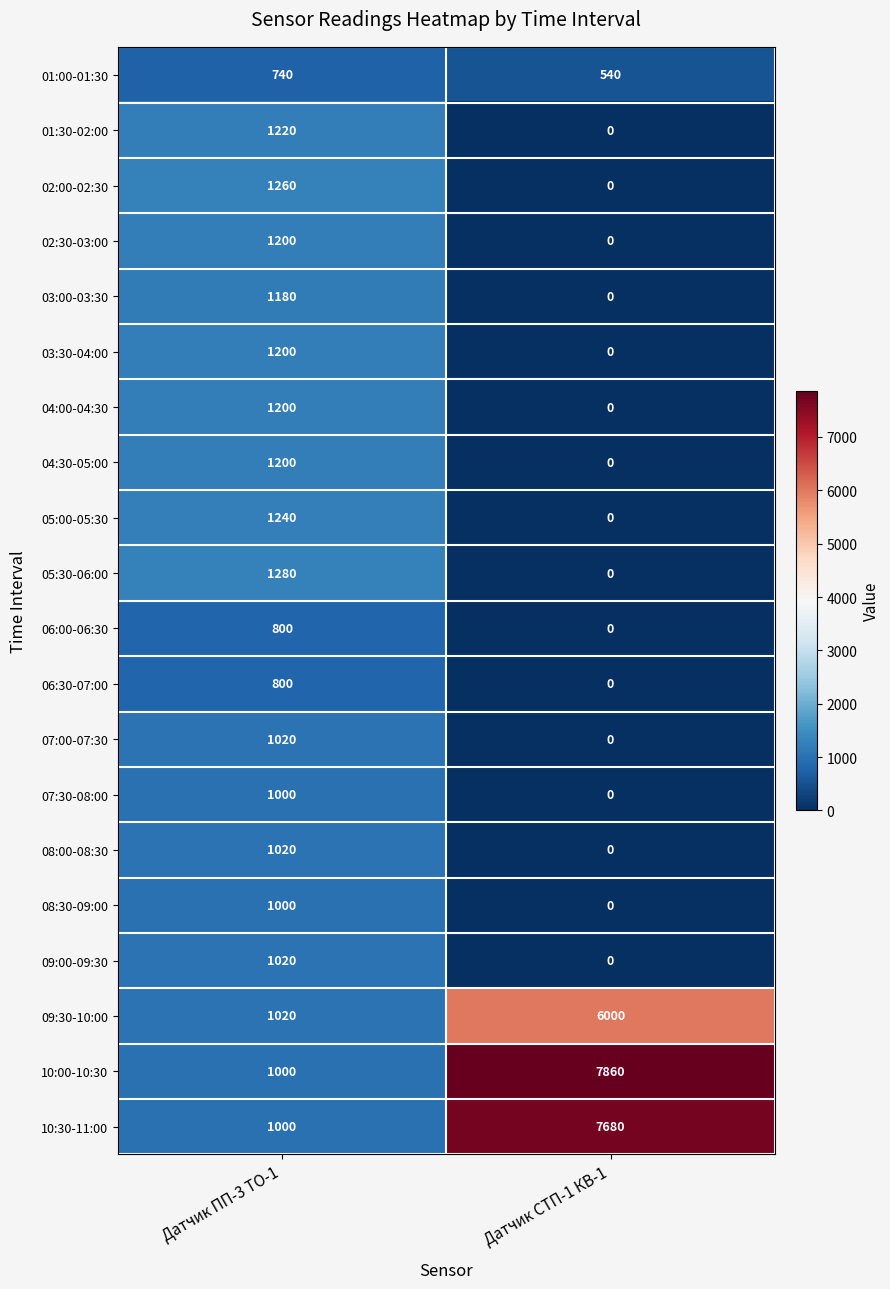

Between Датчик ПП-3 ТО-1 and Датчик СТП-1 КВ-1, which series saw the biggest shift?

10:00-10:30